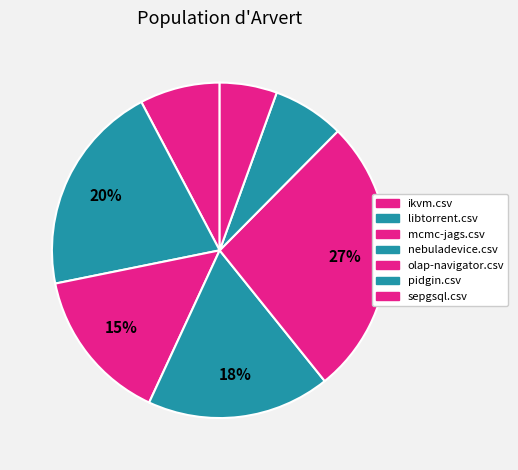

Rank the categories by value from highest to lowest.

olap-navigator.csv, libtorrent.csv, nebuladevice.csv, mcmc-jags.csv, ikvm.csv, pidgin.csv, sepgsql.csv